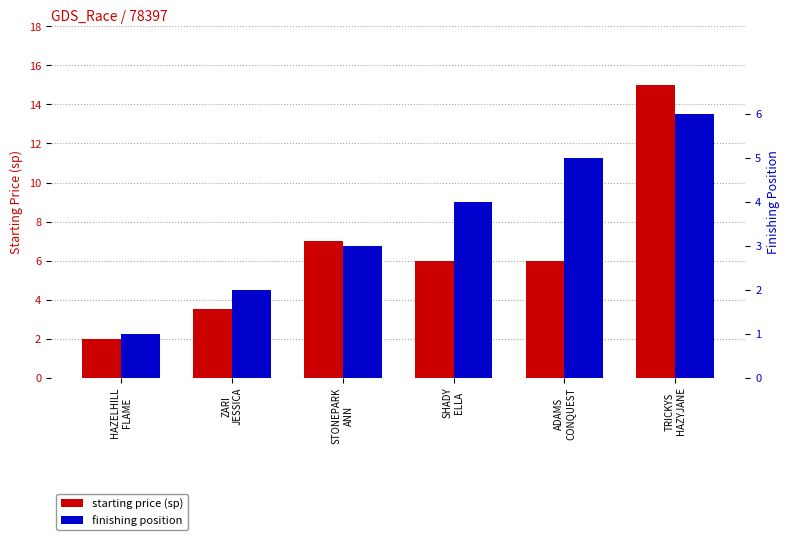

At which label is starting price (sp) closest to 8?

STONEPARK
ANN